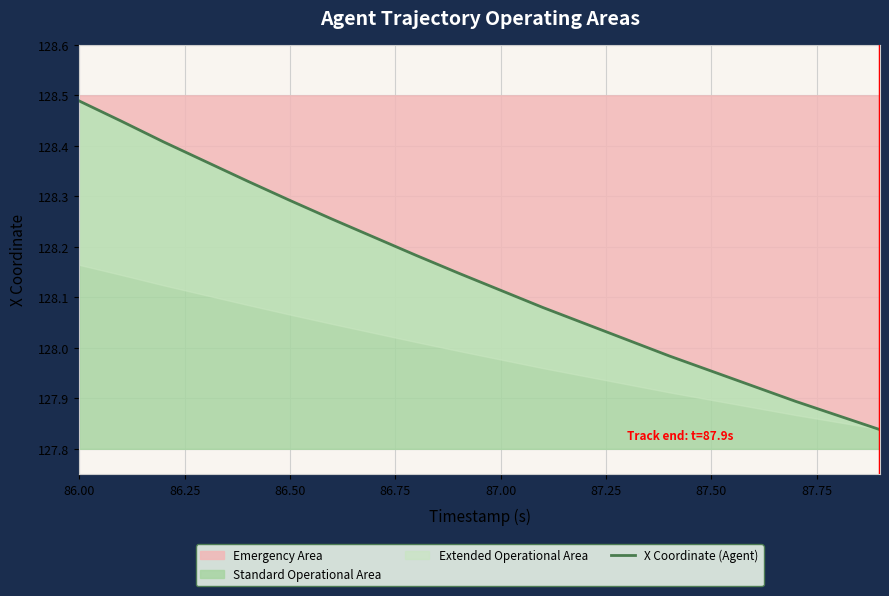

Which category has the highest value in the Standard Operational Area series?

86.00